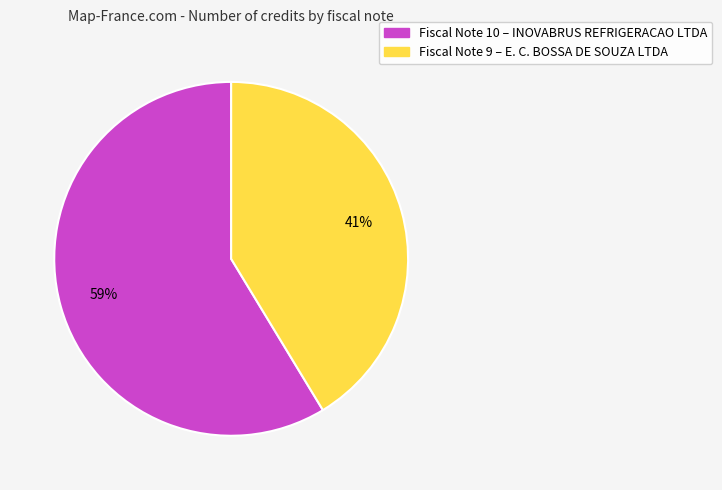

Is there any slice that represents more than half of the pie?

Yes